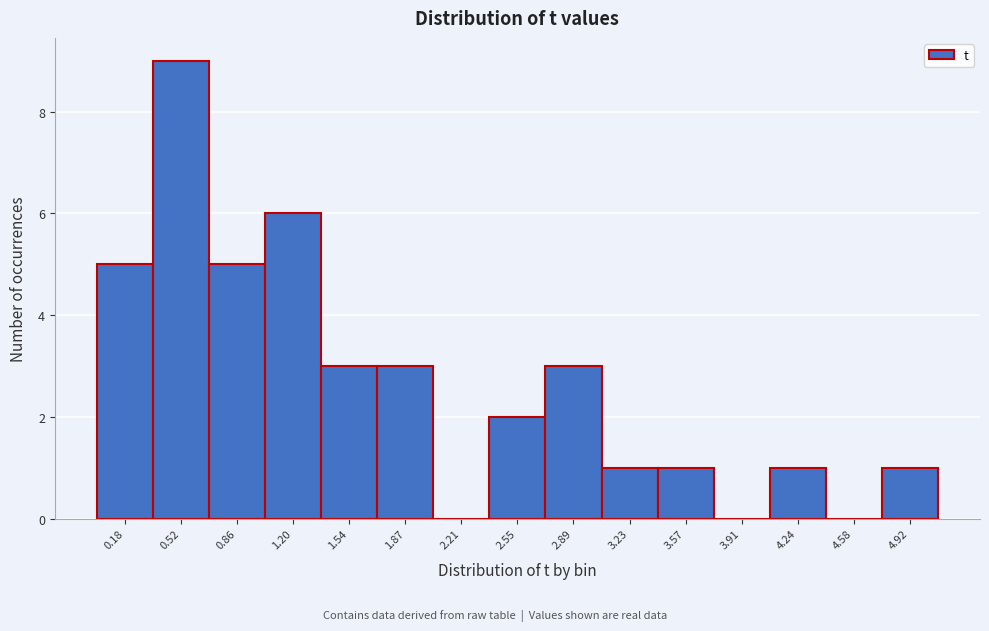

Reading left to right, list every bar in this chart as the range it spans on the x-axis followed by its height. Neither the bar edges nor the heights are printed on the chart, so give them approximately, as read against the axes.

0.00 to 0.35: 5
0.35 to 0.70: 9
0.70 to 1.05: 5
1.05 to 1.35: 6
1.35 to 1.70: 3
1.70 to 2.05: 3
2.05 to 2.40: 0
2.40 to 2.70: 2
2.70 to 3.05: 3
3.05 to 3.40: 1
3.40 to 3.75: 1
3.75 to 4.10: 0
4.10 to 4.40: 1
4.40 to 4.75: 0
4.75 to 5.10: 1